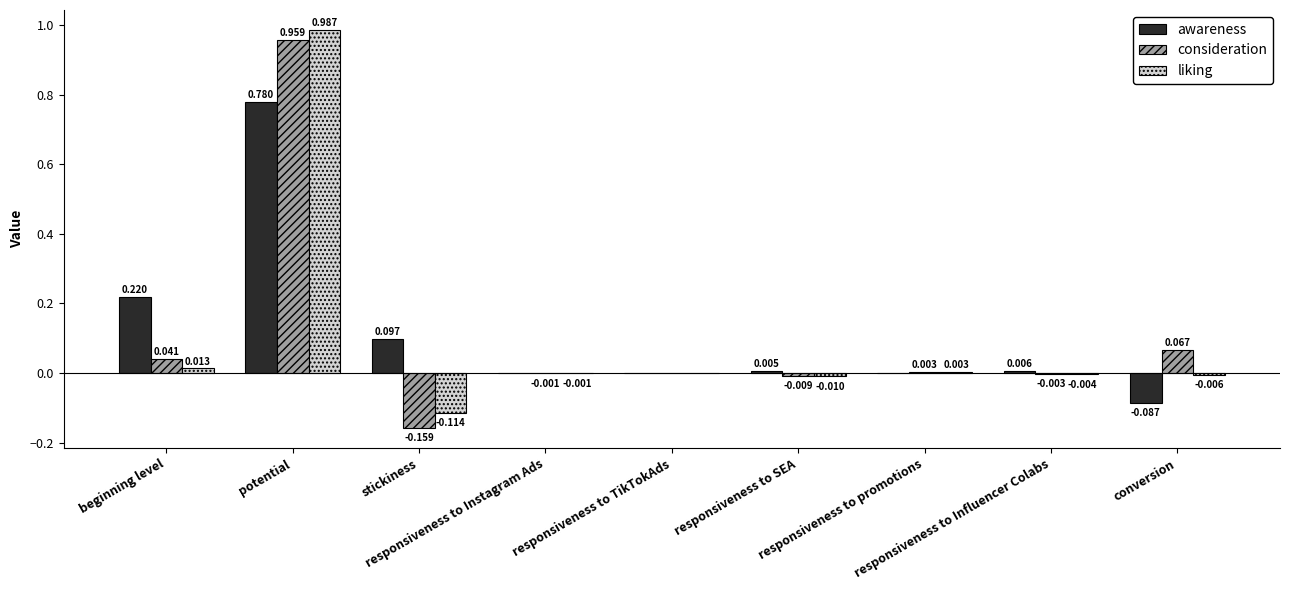

Which series has the largest total across all categories?

awareness